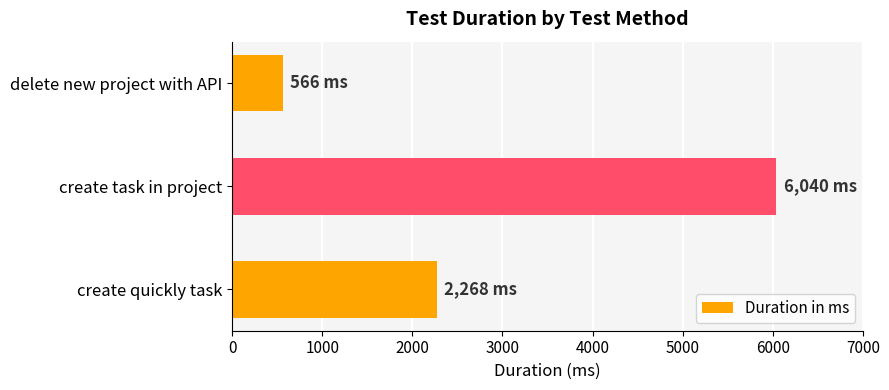

Reading bottom to top, list all the values displayed in this chart.

create quickly task=2268	create task in project=6040	delete new project with API=566